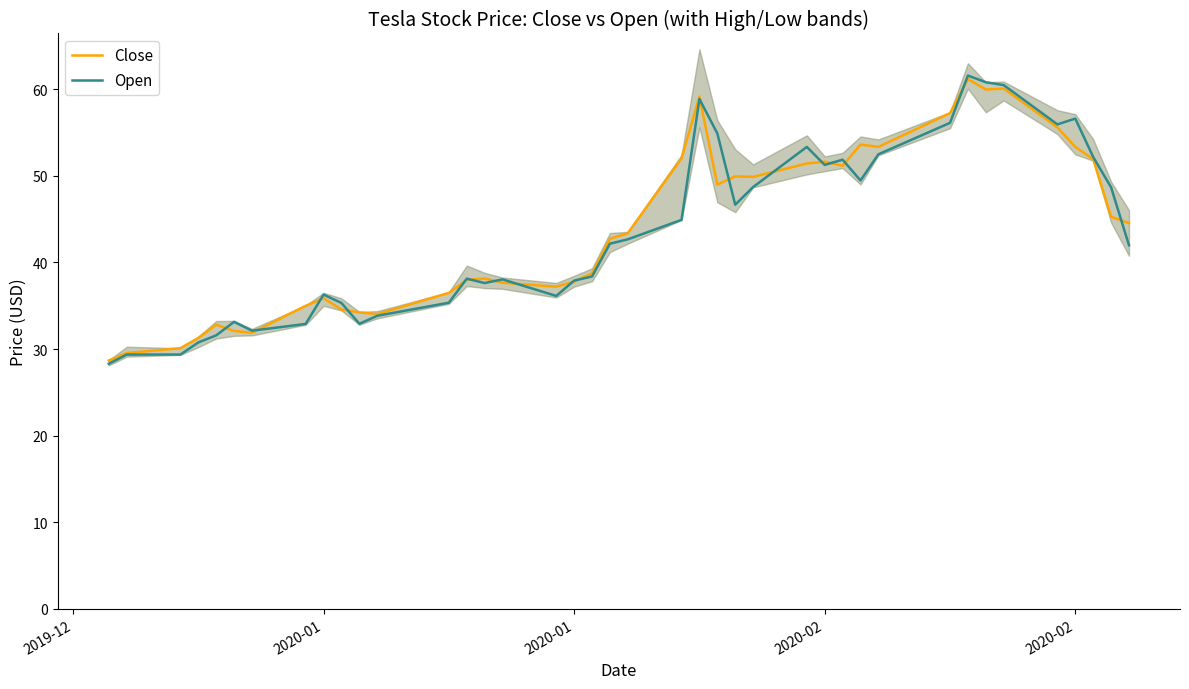

What is the sum of all Close values?

1750.2